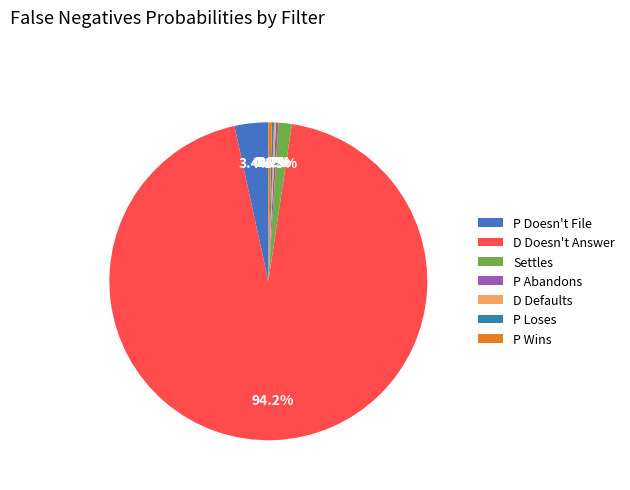

To the nearest percent, what is the combined percentage of Settles and P Doesn't File?

5%